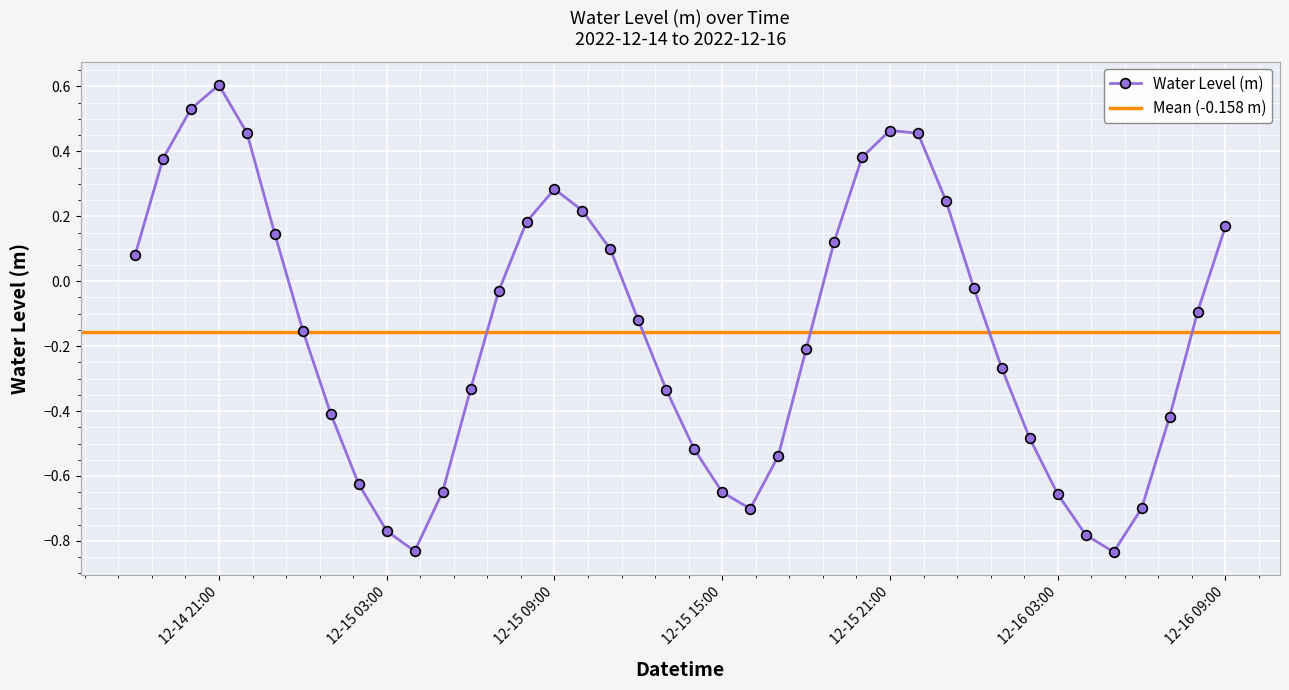

True or false: the data shows 0.1 at 2022-12-15 19:00:00.

True